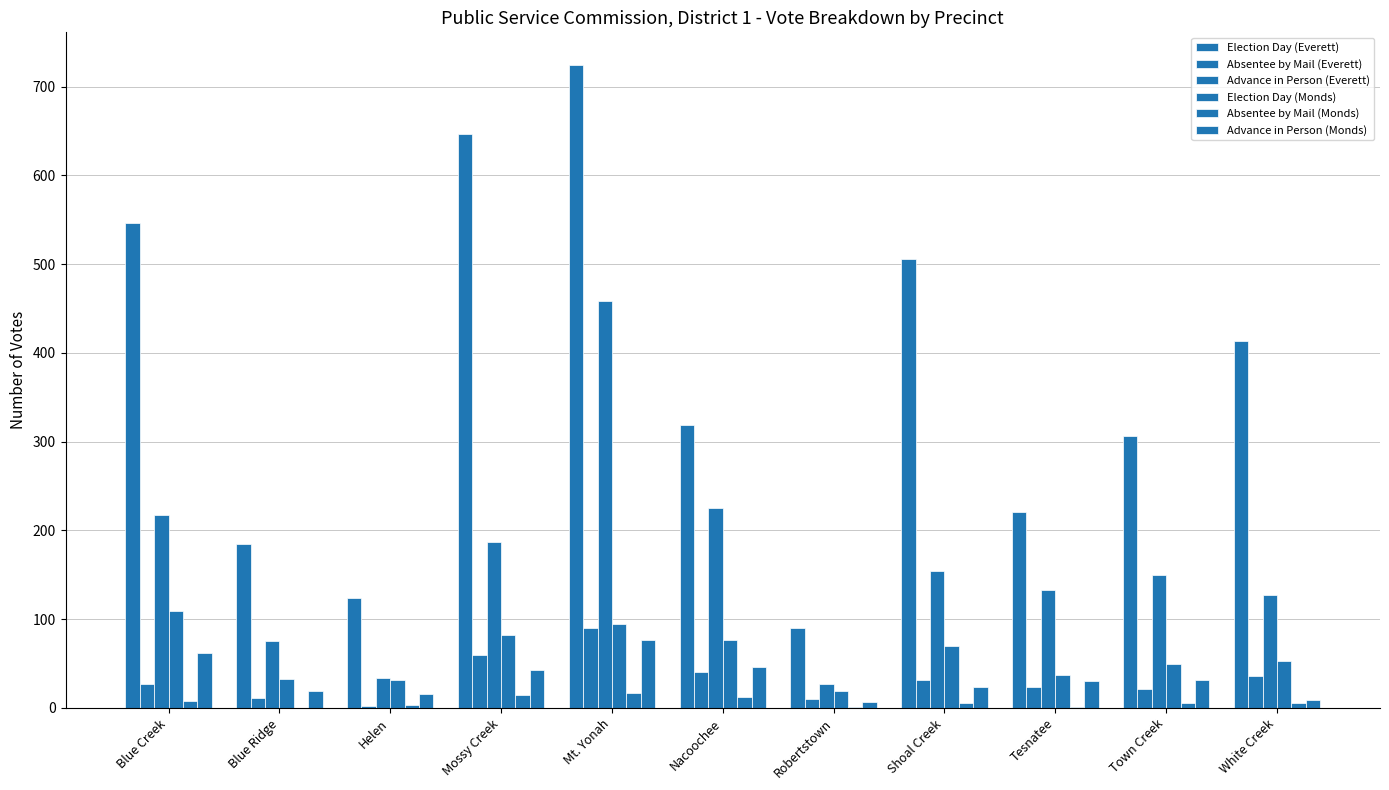

Reading right to left, transcribe all the data shown in this chart.

Election Day (Everett): White Creek=413	Town Creek=306	Tesnatee=221	Shoal Creek=506	Robertstown=90	Nacoochee=319	Mt. Yonah=725	Mossy Creek=647	Helen=124	Blue Ridge=185	Blue Creek=546
Absentee by Mail (Everett): White Creek=36	Town Creek=21	Tesnatee=24	Shoal Creek=31	Robertstown=10	Nacoochee=40	Mt. Yonah=90	Mossy Creek=60	Helen=2	Blue Ridge=11	Blue Creek=27
Advance in Person (Everett): White Creek=127	Town Creek=150	Tesnatee=133	Shoal Creek=154	Robertstown=27	Nacoochee=225	Mt. Yonah=458	Mossy Creek=187	Helen=34	Blue Ridge=75	Blue Creek=217
Election Day (Monds): White Creek=53	Town Creek=50	Tesnatee=37	Shoal Creek=70	Robertstown=19	Nacoochee=76	Mt. Yonah=95	Mossy Creek=82	Helen=31	Blue Ridge=33	Blue Creek=109
Absentee by Mail (Monds): White Creek=5	Town Creek=6	Tesnatee=1	Shoal Creek=5	Robertstown=1	Nacoochee=12	Mt. Yonah=17	Mossy Creek=15	Helen=3	Blue Ridge=0	Blue Creek=8
Advance in Person (Monds): White Creek=9	Town Creek=31	Tesnatee=30	Shoal Creek=23	Robertstown=7	Nacoochee=46	Mt. Yonah=77	Mossy Creek=43	Helen=16	Blue Ridge=19	Blue Creek=62